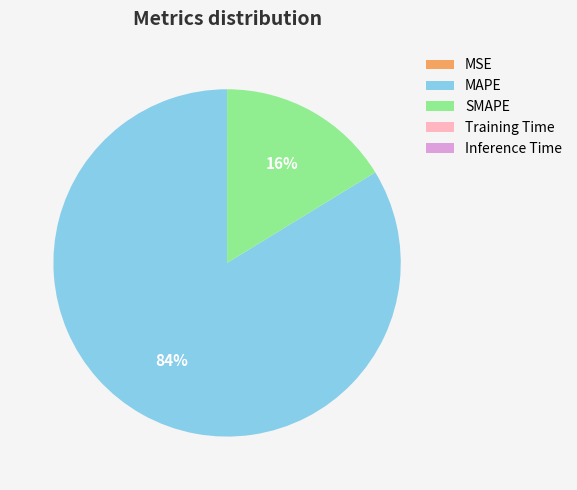

True or false: SMAPE accounts for 9% of the total.

False